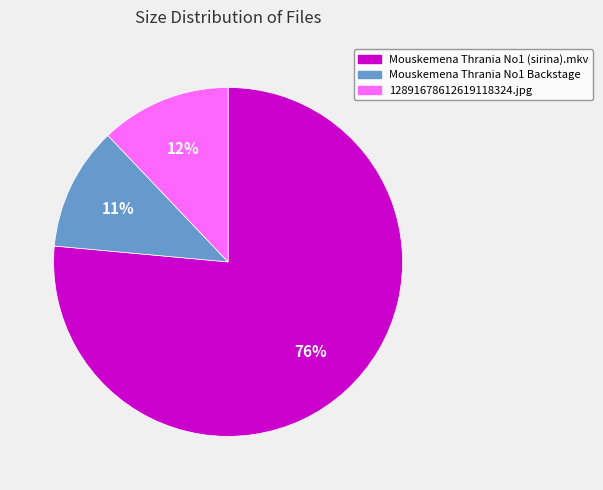

To the nearest percent, what is the average slice percentage?

33%